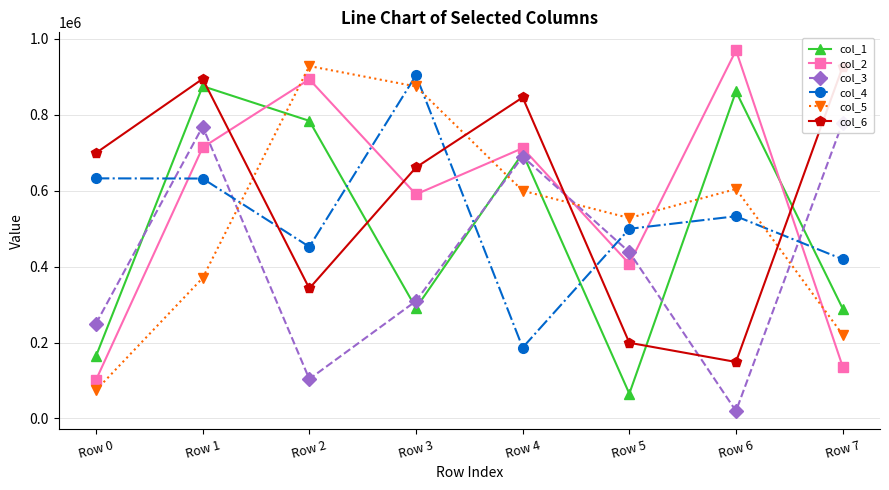

What is the sum of all col_1 values?

4030025